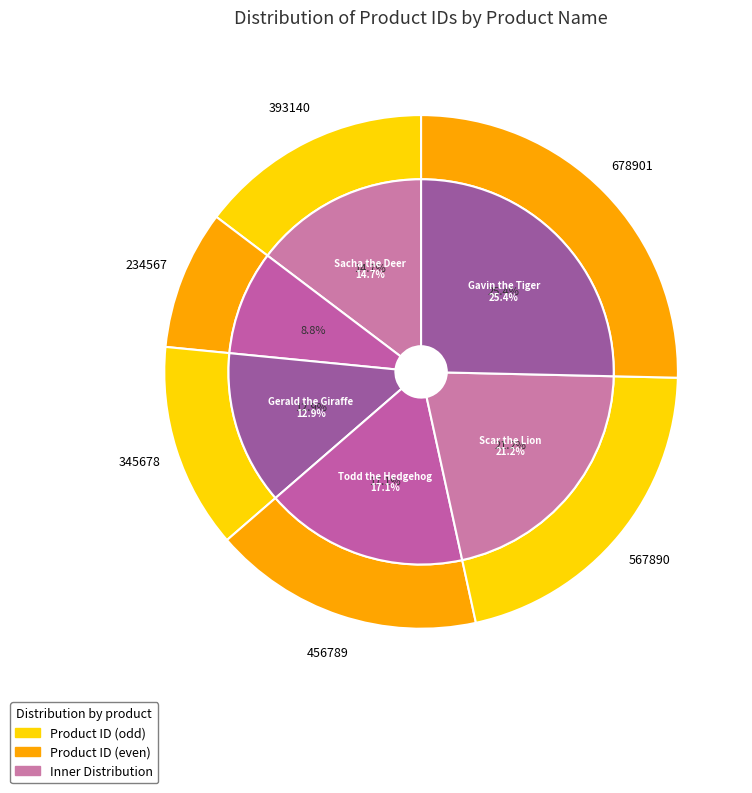

What portion of the pie excludes Scar the Lion?

78.8%